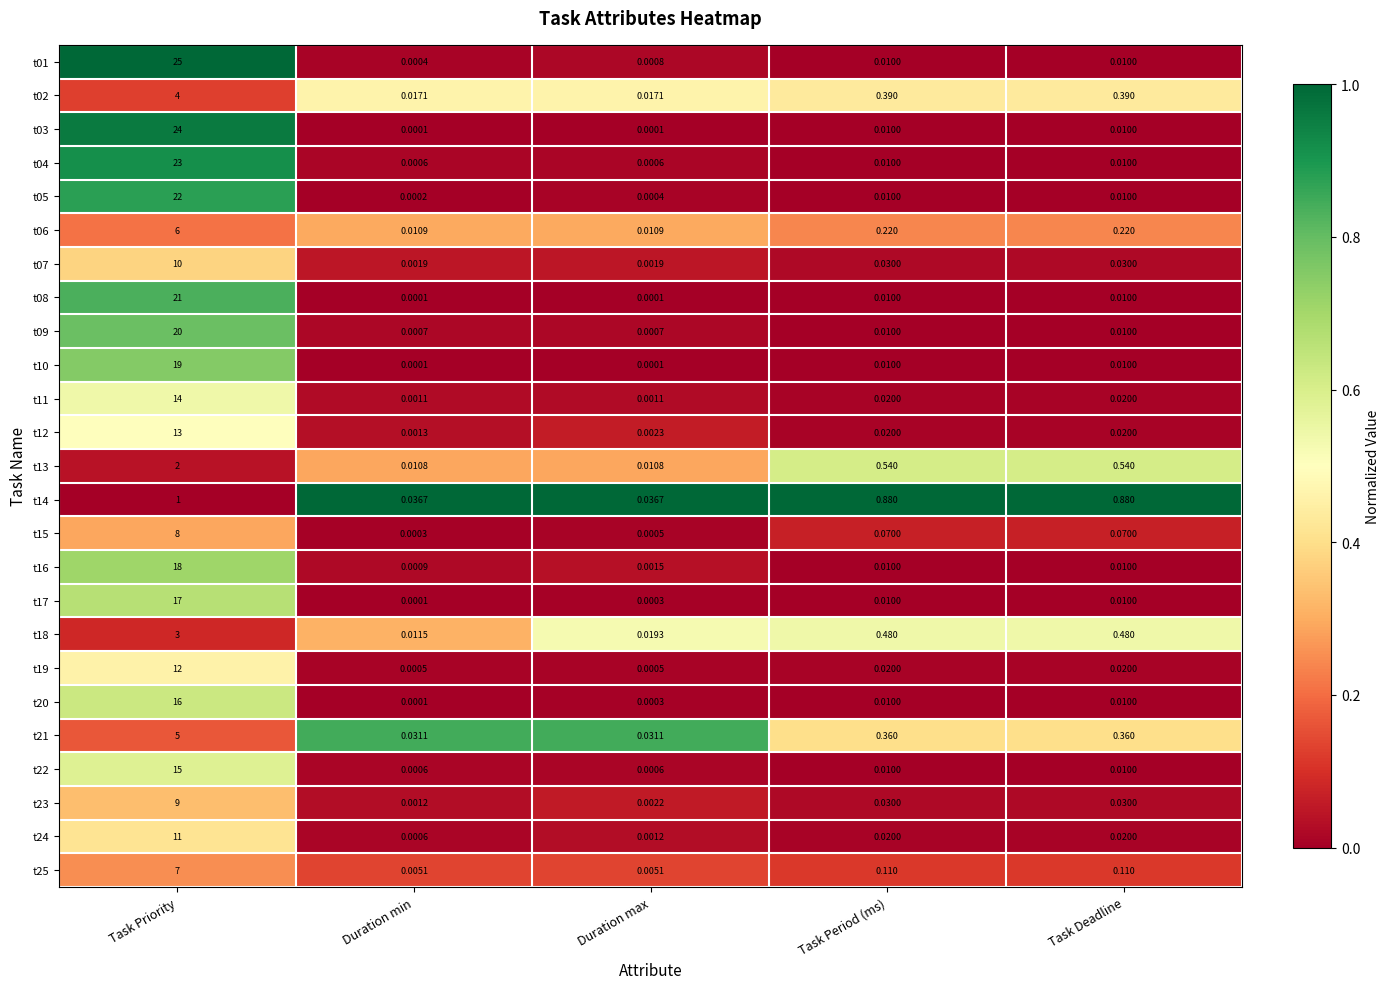

At which category does the chart reach its peak across all series?

Task Priority